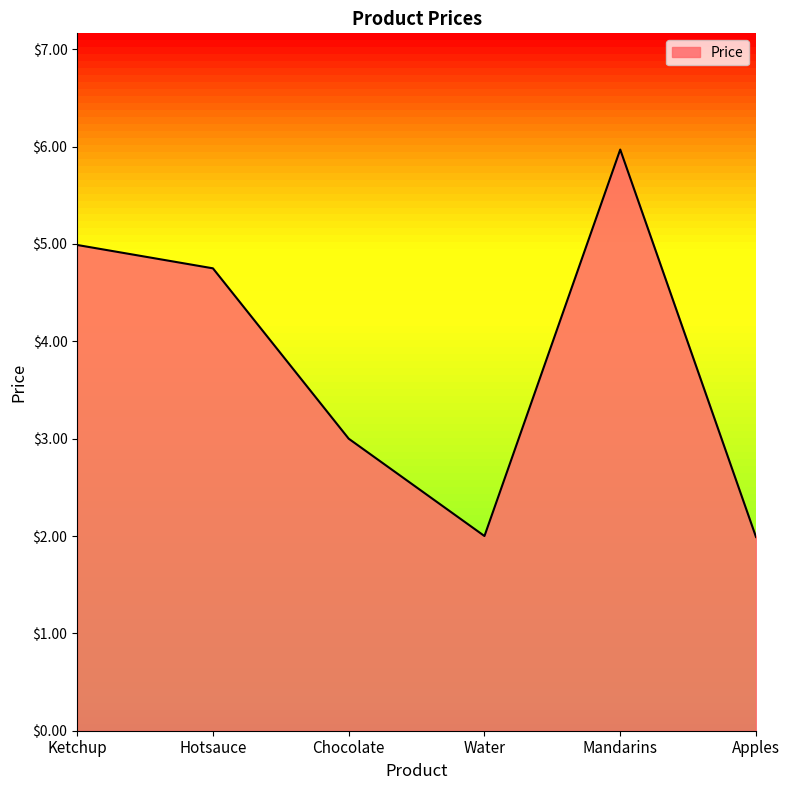

Which label corresponds to the largest value in the chart?

Mandarins